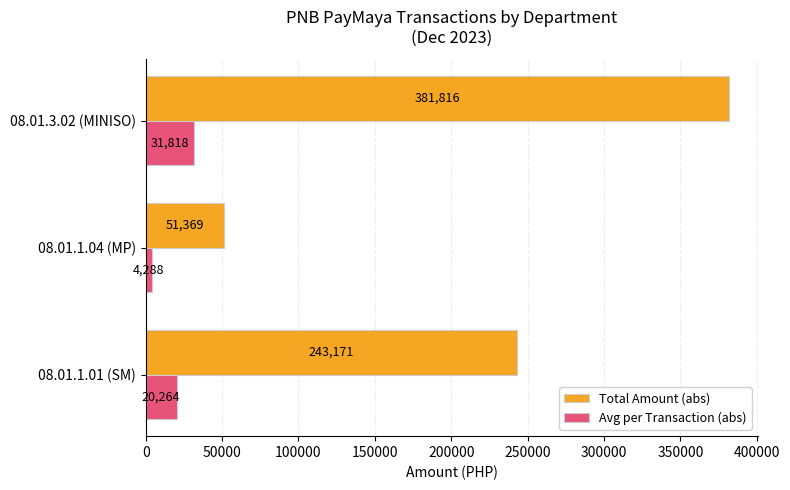

At which label is Avg per Transaction (abs) closest to 18053?

08.01.1.01 (SM)